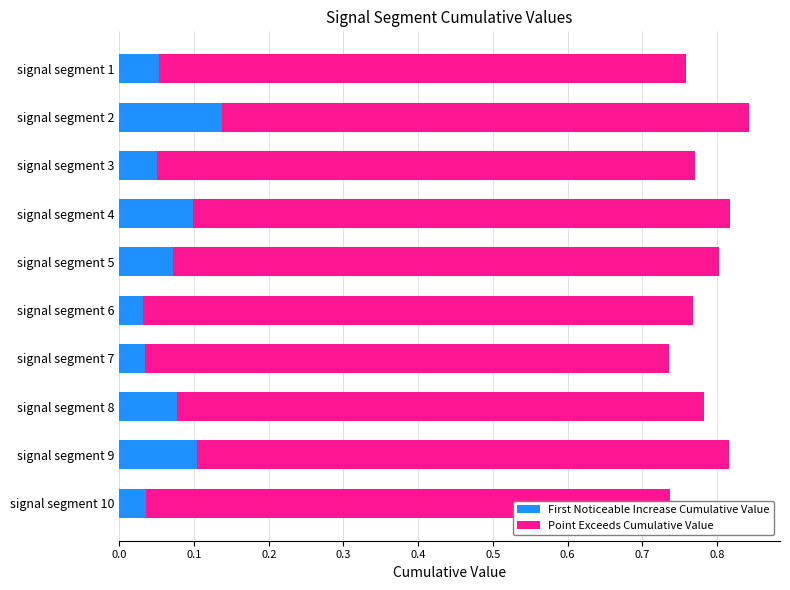

True or false: First Noticeable Increase Cumulative Value has a value of 0.0 at signal segment 1.

False